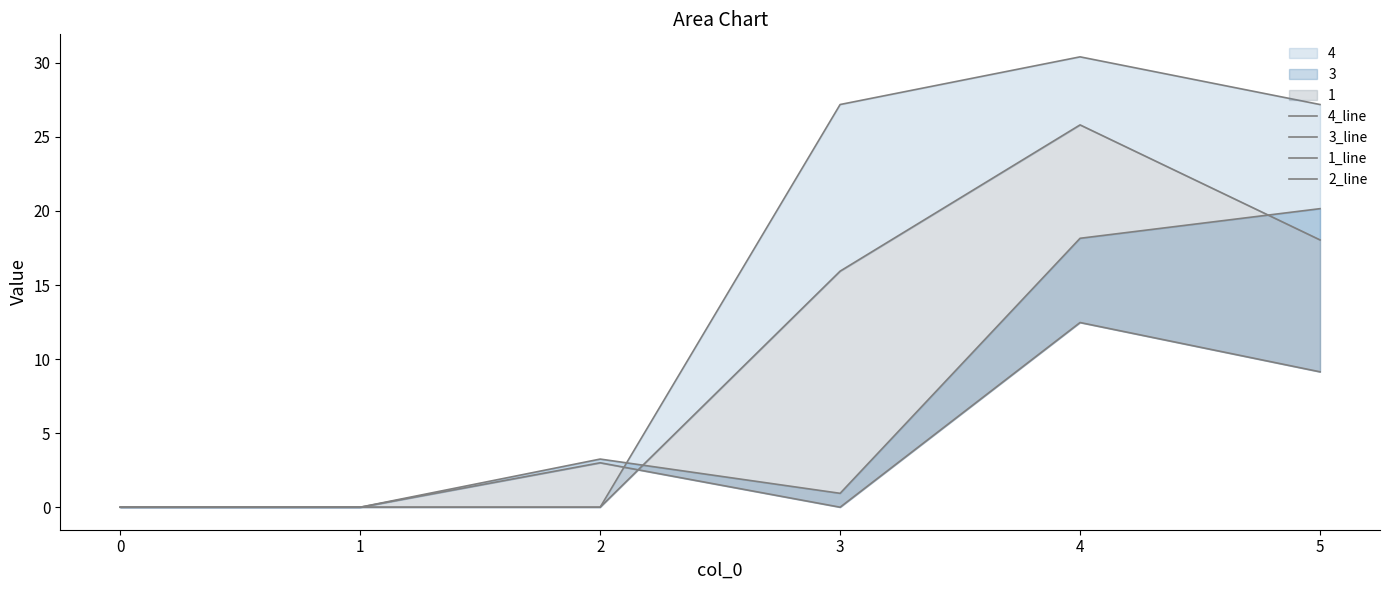

Which series changed the most between 2 and 3?

4_line